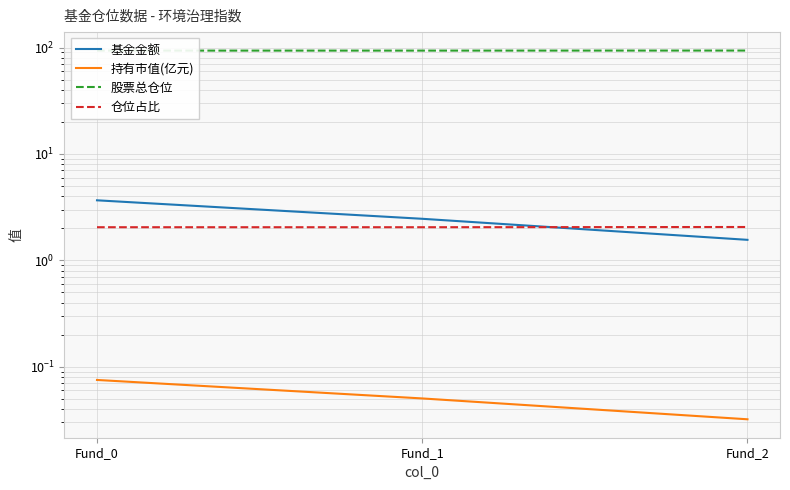

Rank the categories by 持有市值(亿元) value from highest to lowest.

Fund_0, Fund_1, Fund_2